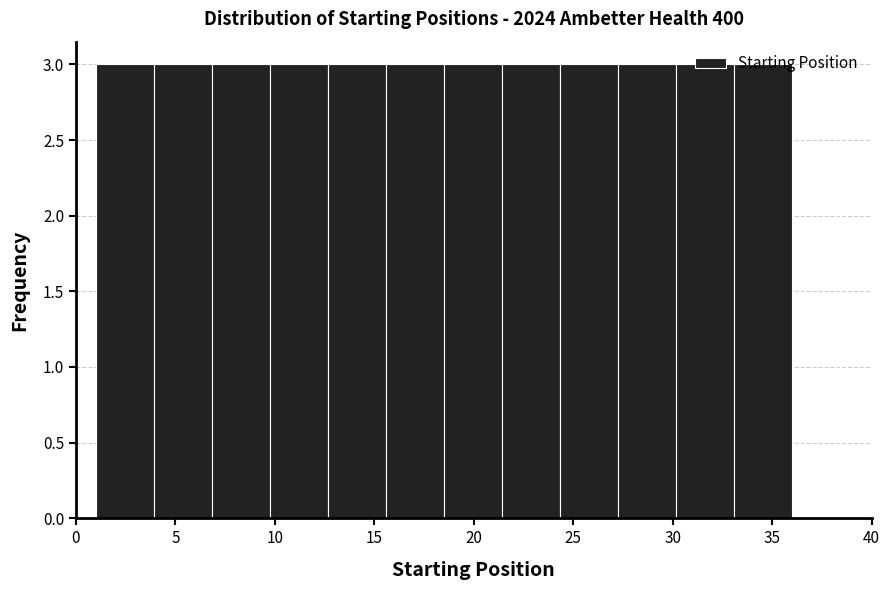

Reading left to right, transcribe this chart: for each bar, give the range it covers on the x-axis and its height. Neither the bar edges nor the heights are printed on the chart, so give them approximately, as read against the axes.

1.0 to 4.0: 3
4.0 to 7.0: 3
7.0 to 10.0: 3
10.0 to 12.5: 3
12.5 to 15.5: 3
15.5 to 18.5: 3
18.5 to 21.5: 3
21.5 to 24.5: 3
24.5 to 27.5: 3
27.5 to 30.0: 3
30.0 to 33.0: 3
33.0 to 36.0: 3